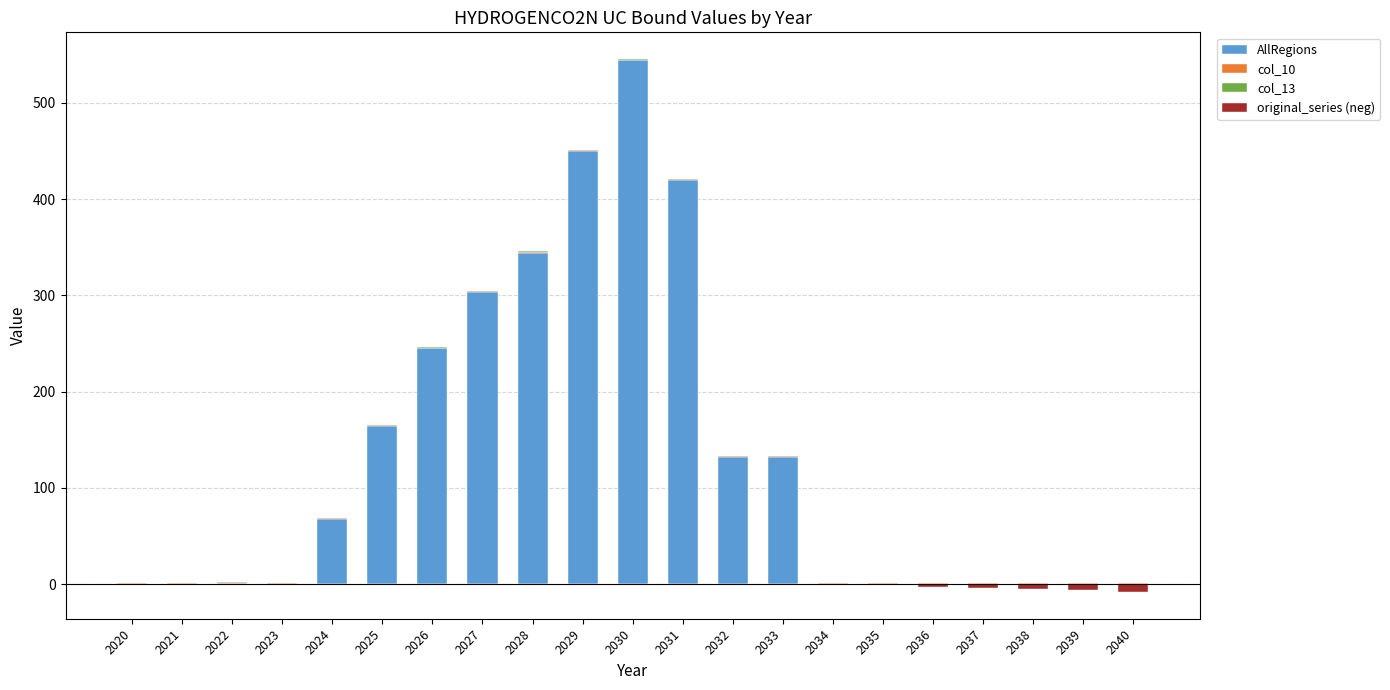

How many data points in AllRegions are above 1?

11